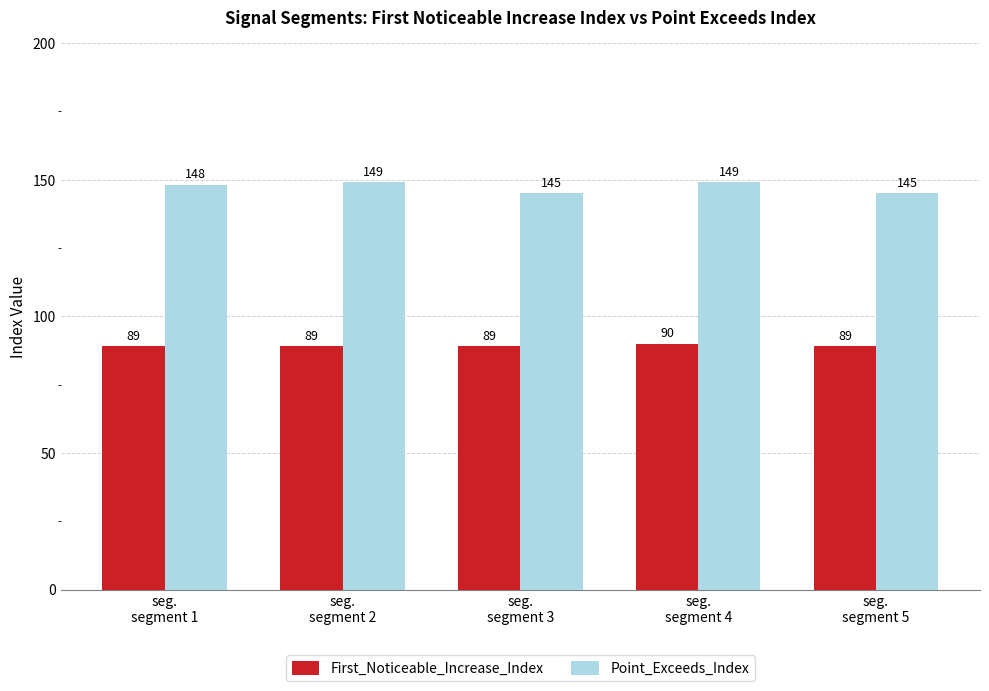

How many First_Noticeable_Increase_Index values are between 89 and 90?

5